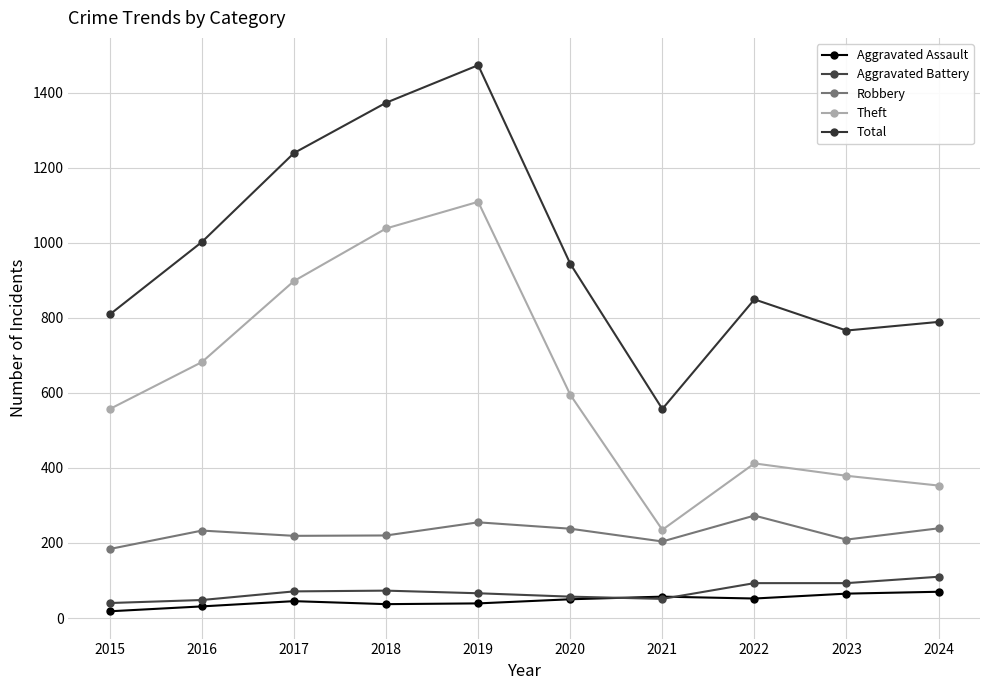

What is the spread (max minus min) of values at 2024?

719